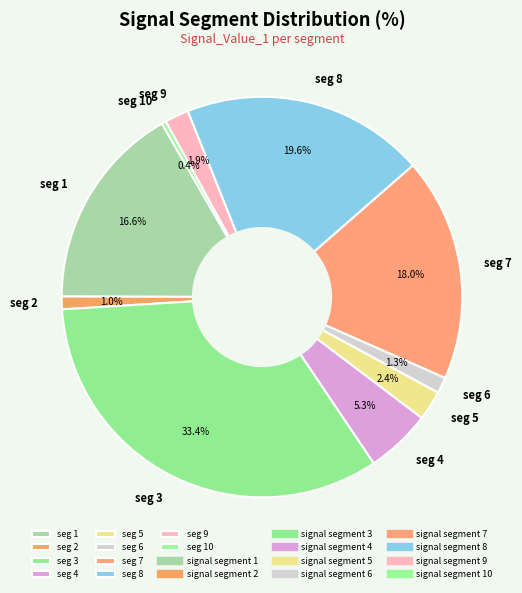

Does any single category account for the majority?

No